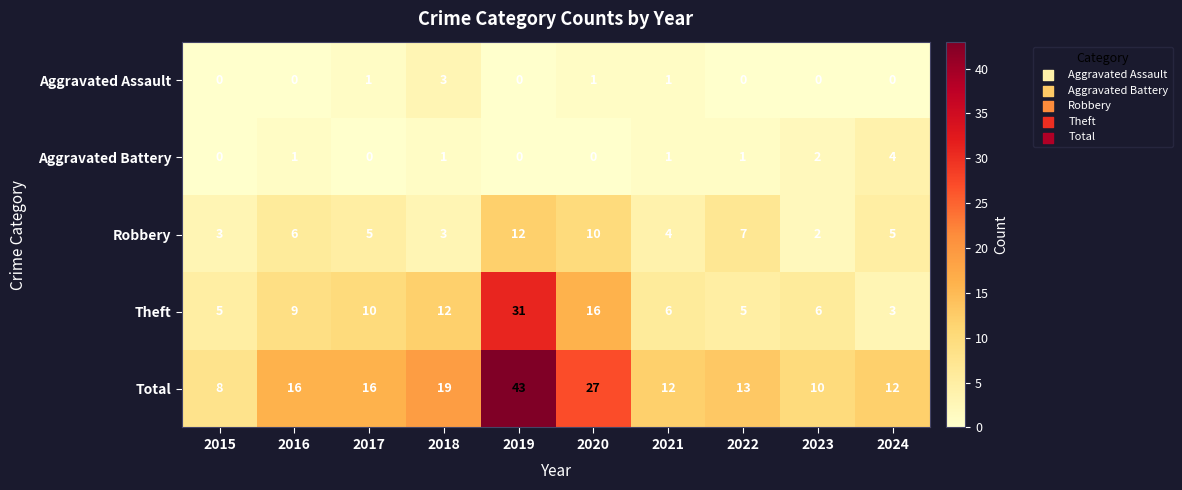

At which category does the chart reach its peak across all series?

2019